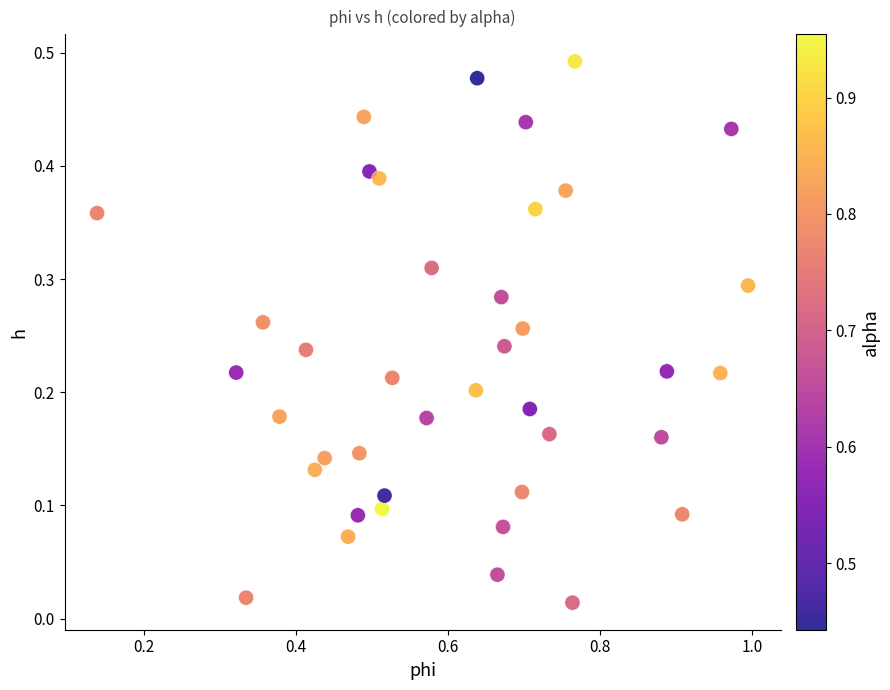

What is the range of X values (max minus min)?

0.9